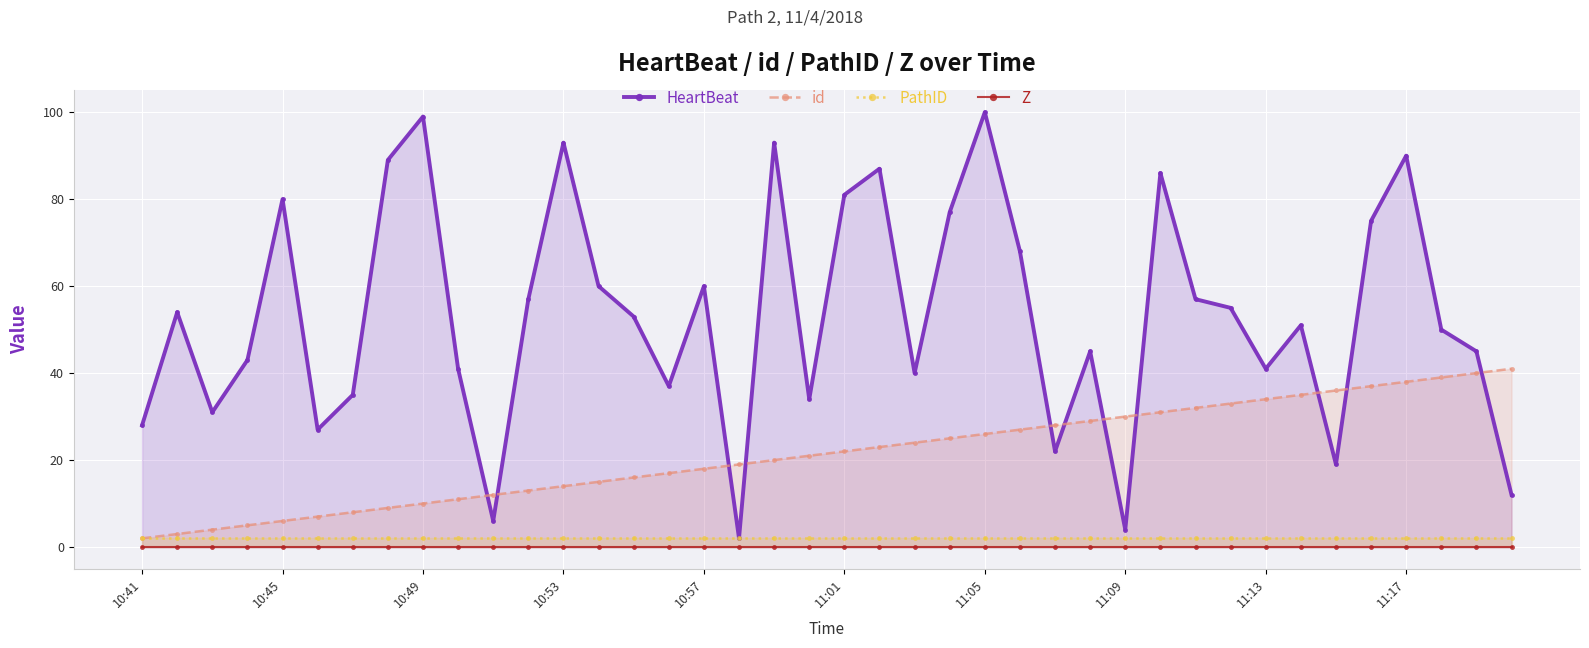

Is it true that PathID equals 2 at 10:45?

True